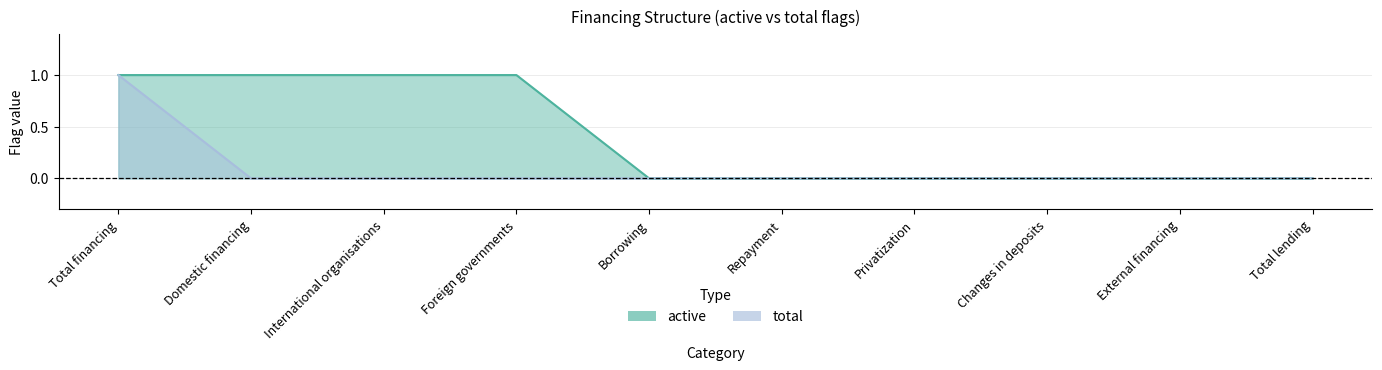

At how many categories does at least one series exceed 0?

4